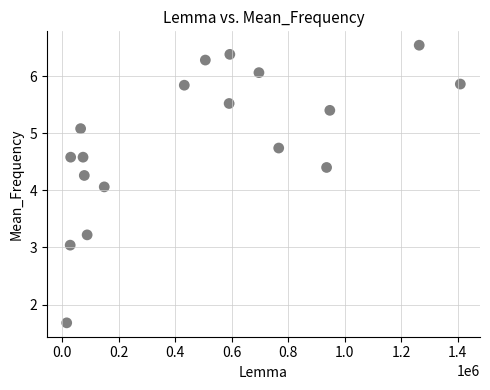

What Y value in the scatter plot is closest to 4?

4.1